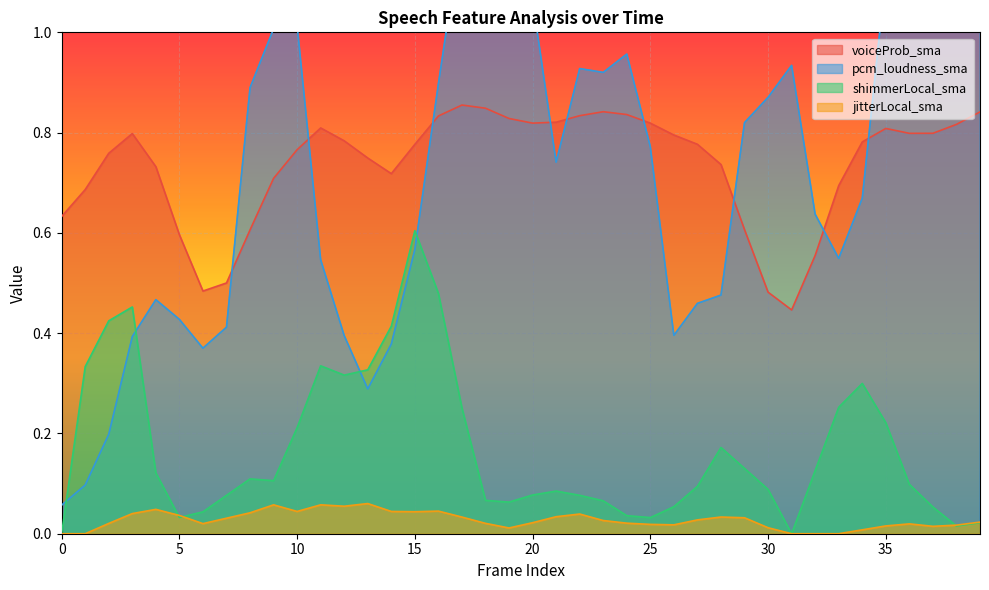

Which has a higher value, 3 or 9?

3